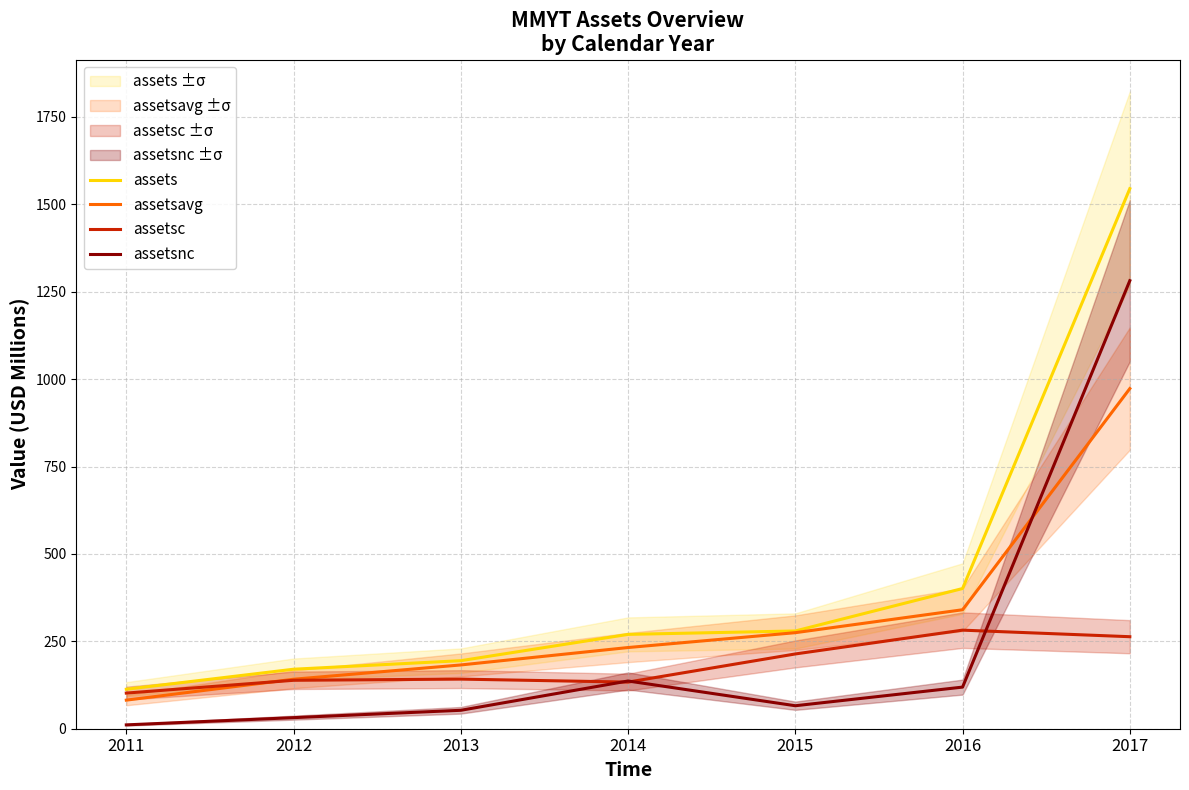

Which has a higher value, 2013 or 2011?

2013